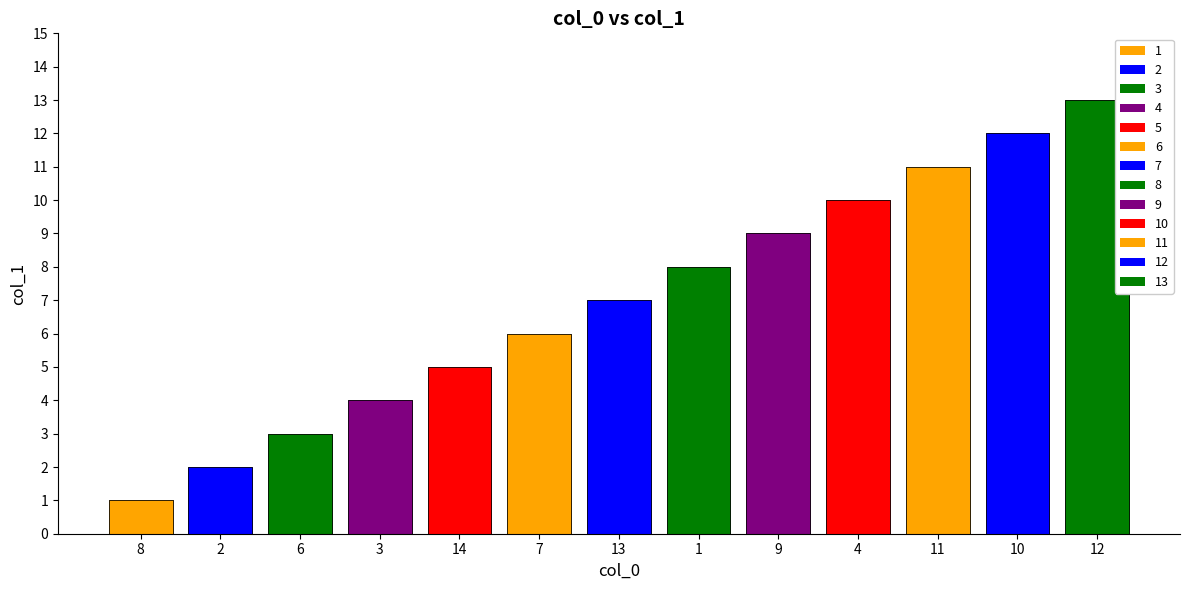

Reading right to left, list all the values displayed in this chart.

12=13	10=12	11=11	4=10	9=9	1=8	13=7	7=6	14=5	3=4	6=3	2=2	8=1